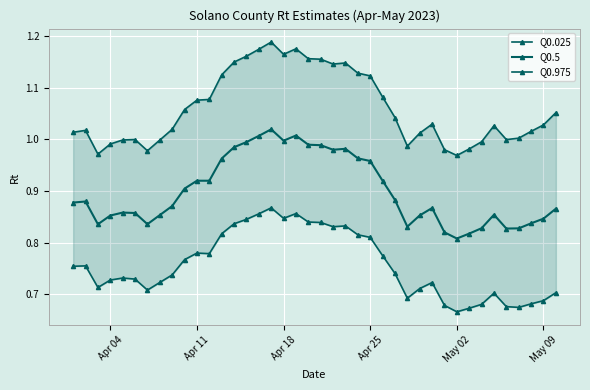

In Q0.5, how many points are higher than both neighbors (excluding endpoints)?

7